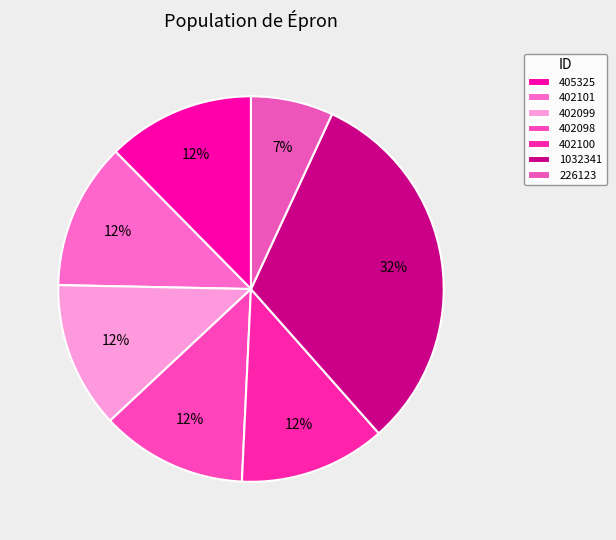

How many segments does this pie chart have?

7